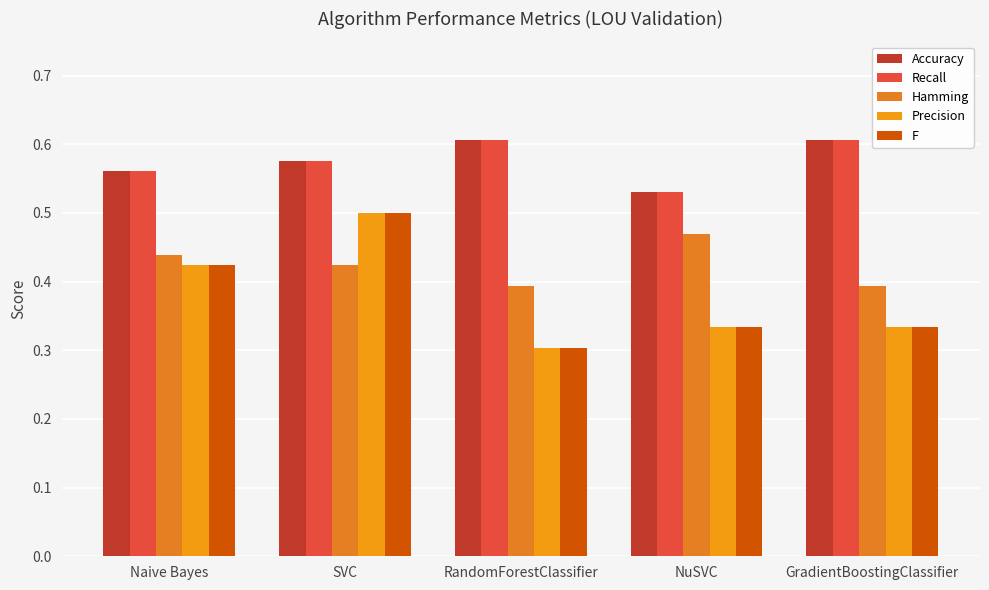

Reading left to right, transcribe all the data shown in this chart.

Accuracy: 0.6	0.6	0.6	0.5	0.6
Recall: 0.6	0.6	0.6	0.5	0.6
Hamming: 0.4	0.4	0.4	0.5	0.4
Precision: 0.4	0.5	0.3	0.3	0.3
F: 0.4	0.5	0.3	0.3	0.3